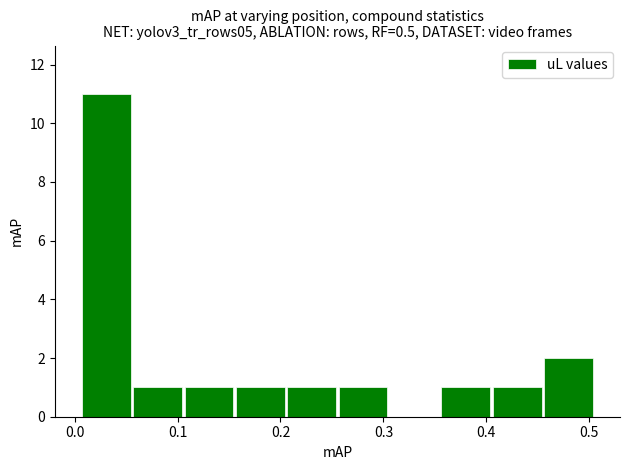

Reading left to right, transcribe this chart: for each bar, give the range it covers on the x-axis and its height. Neither the bar edges nor the heights are printed on the chart, so give them approximately, as read against the axes.

0.01 to 0.06: 11
0.06 to 0.11: 1
0.11 to 0.16: 1
0.16 to 0.21: 1
0.21 to 0.26: 1
0.26 to 0.31: 1
0.31 to 0.36: 0
0.36 to 0.41: 1
0.41 to 0.45: 1
0.45 to 0.50: 2